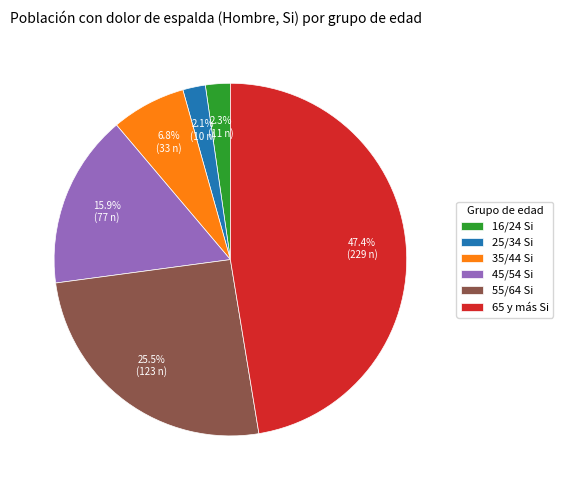

Which slice is the largest?

65 y más Si